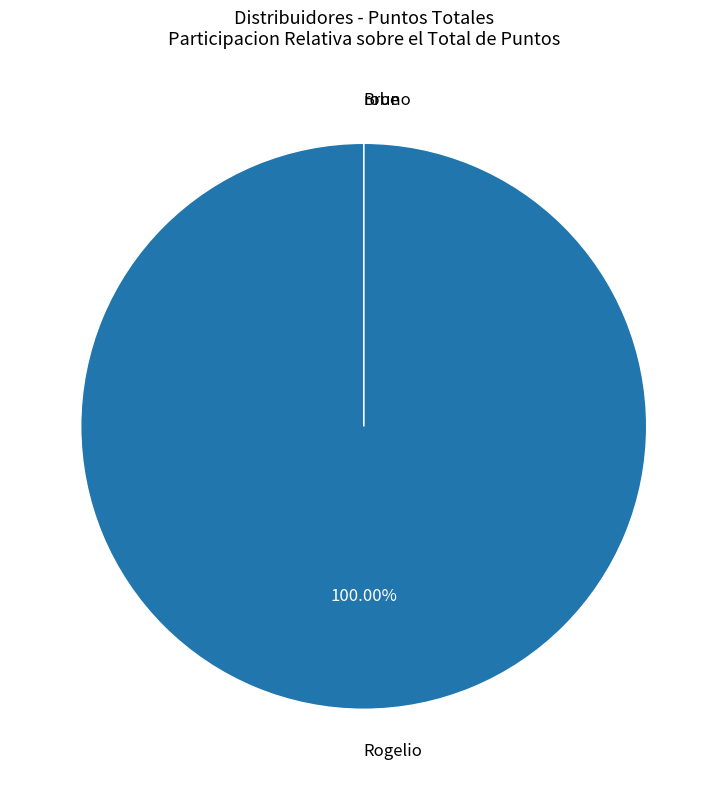

Between Bruno and Rogelio, which is larger?

Rogelio